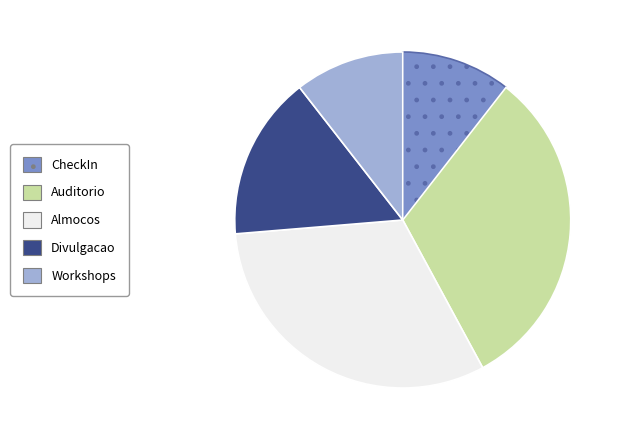

How many segments does this pie chart have?

5